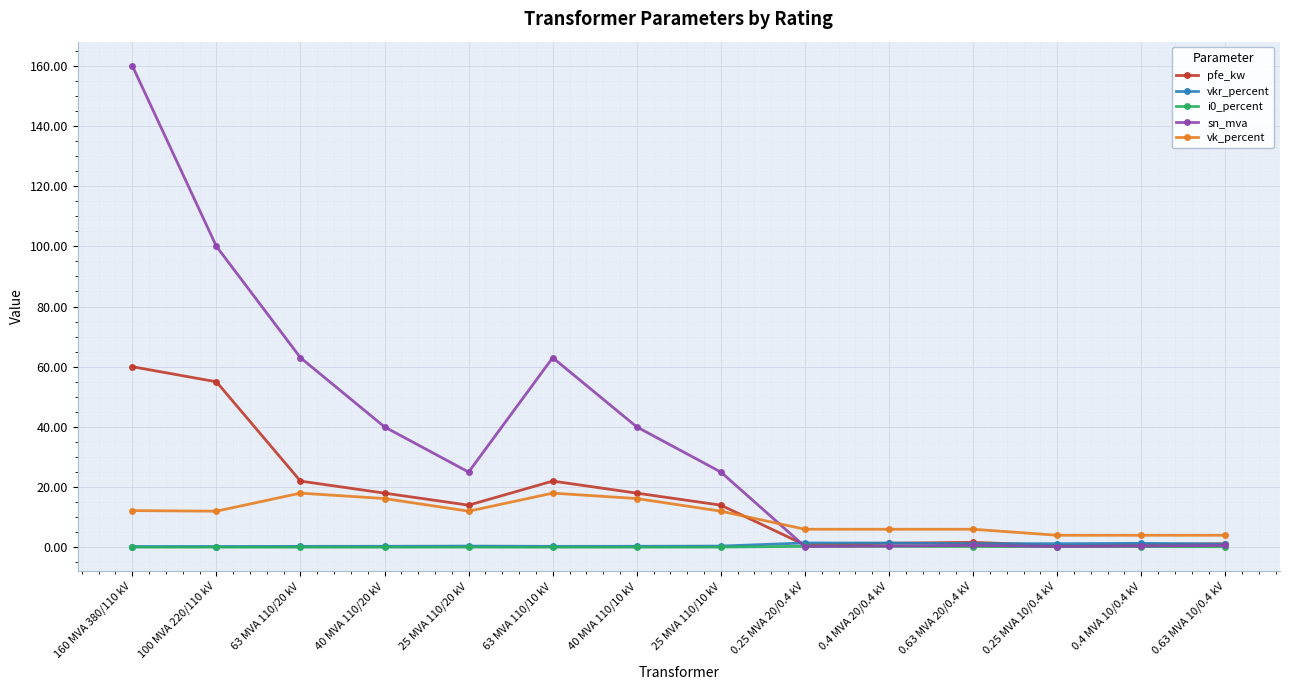

At which label does vk_percent first exceed 12?

160 MVA 380/110 kV